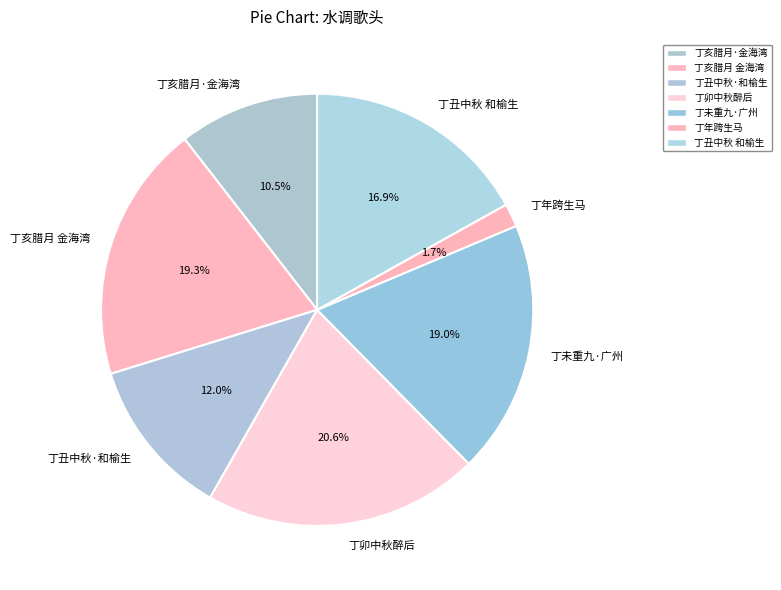

What is the smallest slice in the pie chart?

丁年跨生马